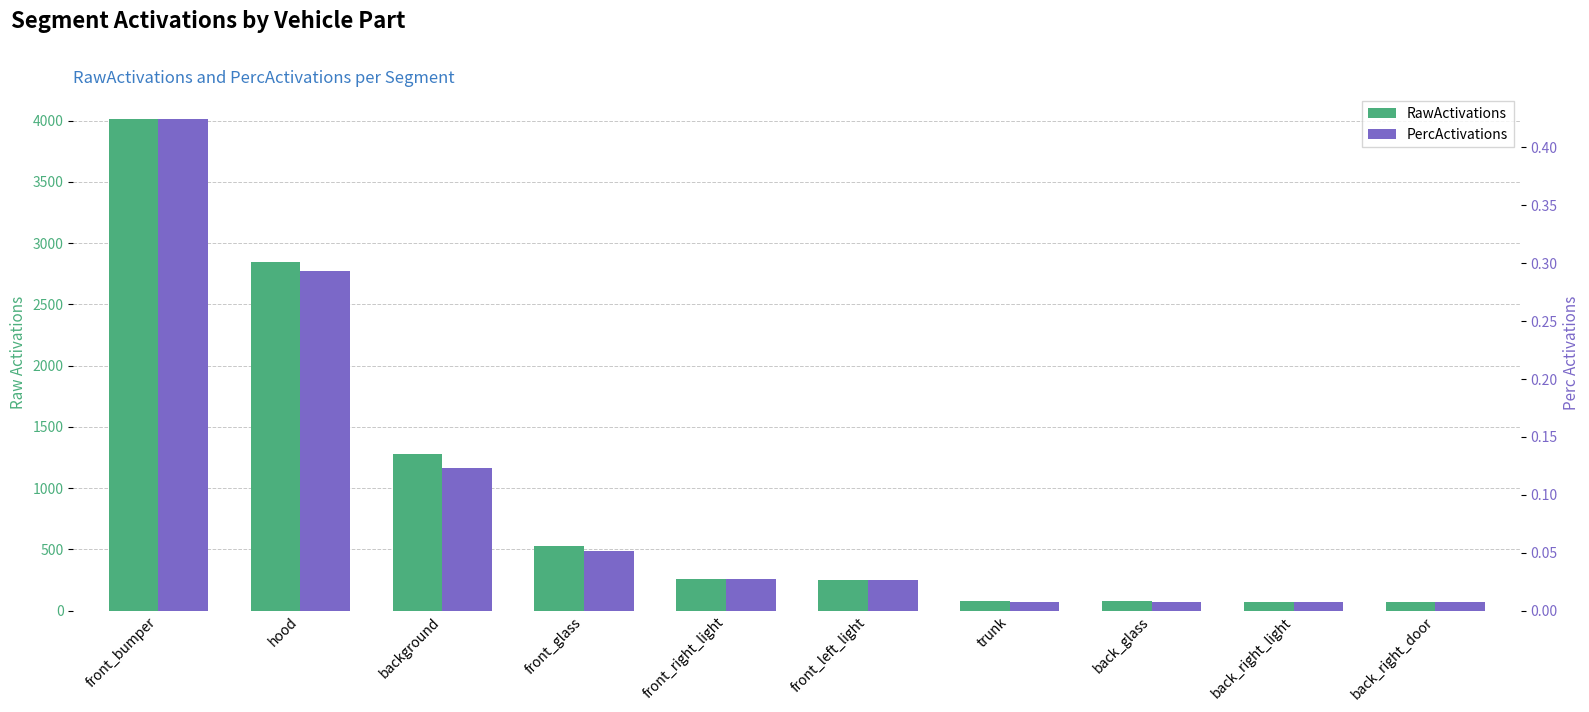

At which category is the sum across all series the highest?

front_bumper